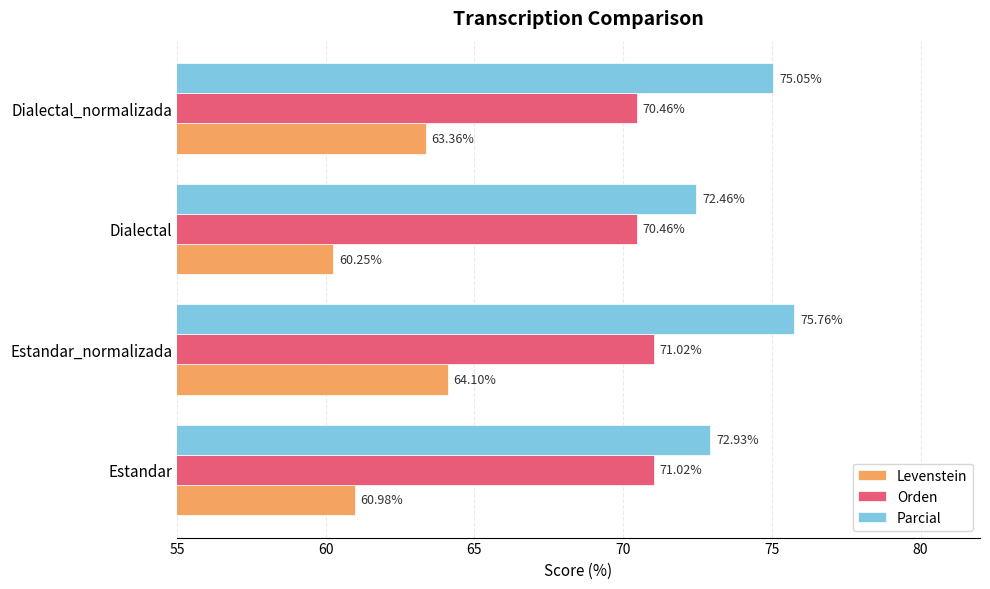

What is the difference between the maximum and minimum values in the Levenstein series?

3.9